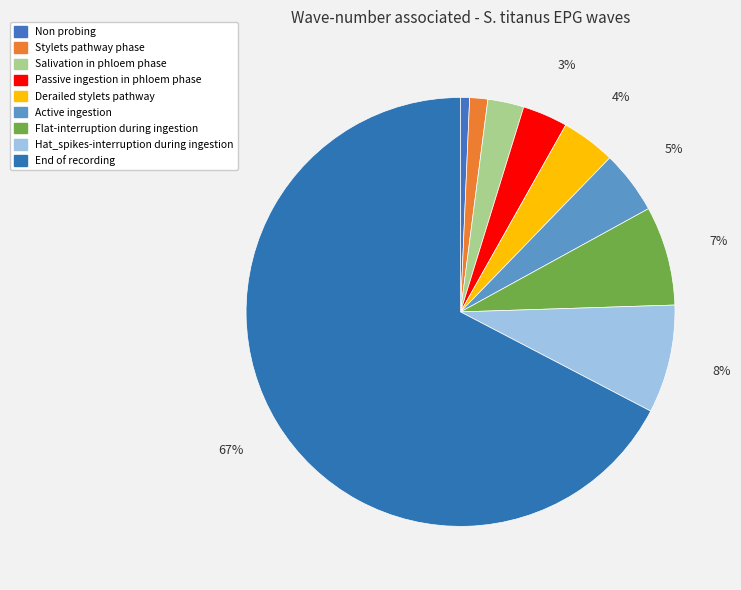

How much of the chart is everything except Stylets pathway phase?

98.6%